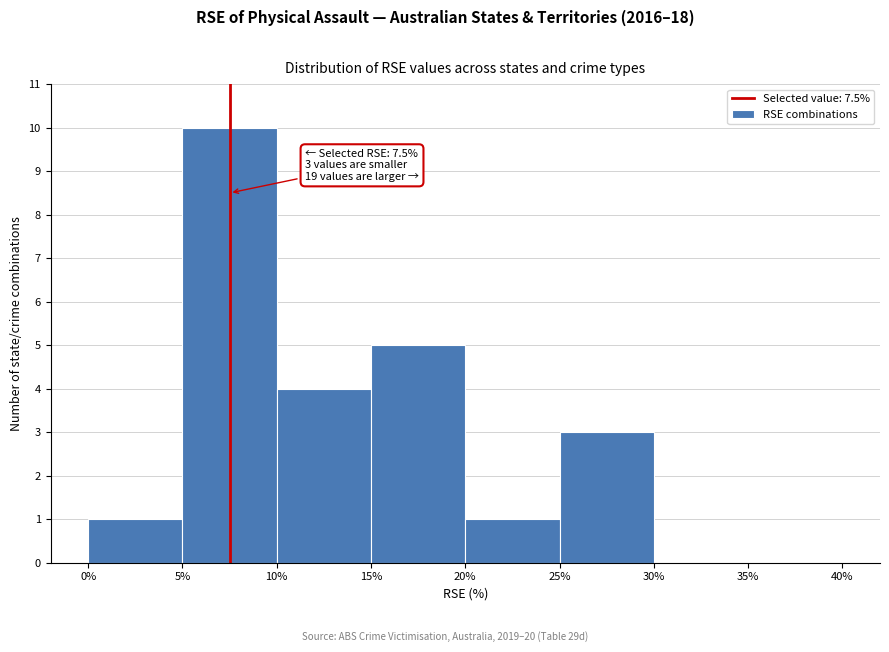

Over which range of the x-axis is the bar tallest?

5% to 10%